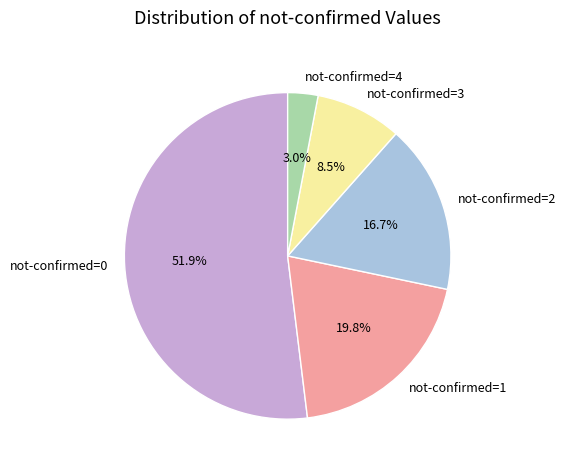

Approximately how many times larger is the value at not-confirmed=3 compared to not-confirmed=1?

0.4